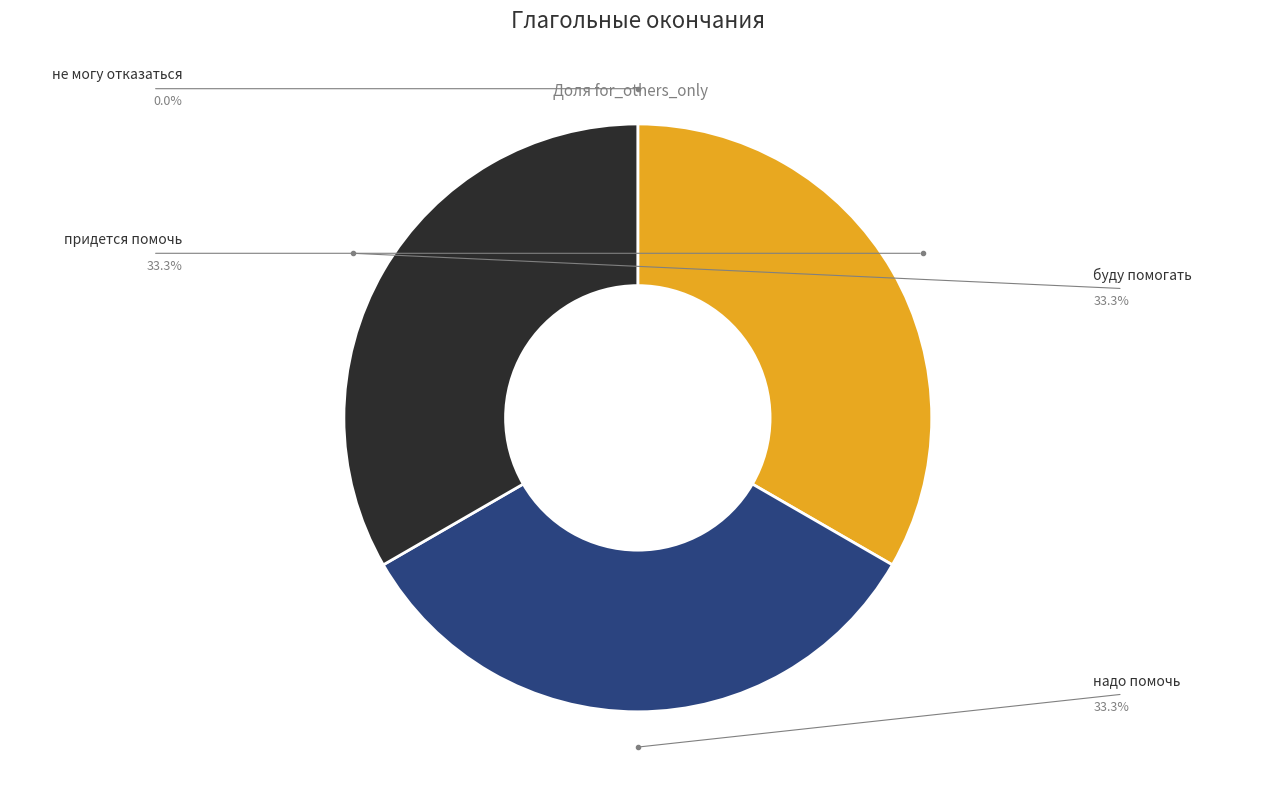

Does придется помочь represent more than half of the total?

No